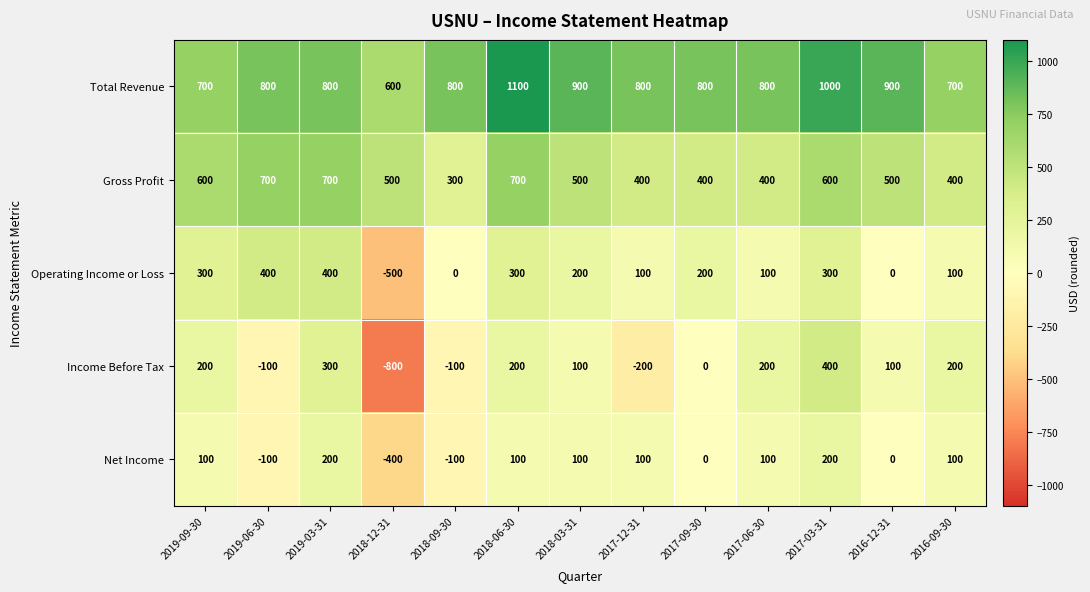

Which category has the lowest value across all series?

2018-12-31